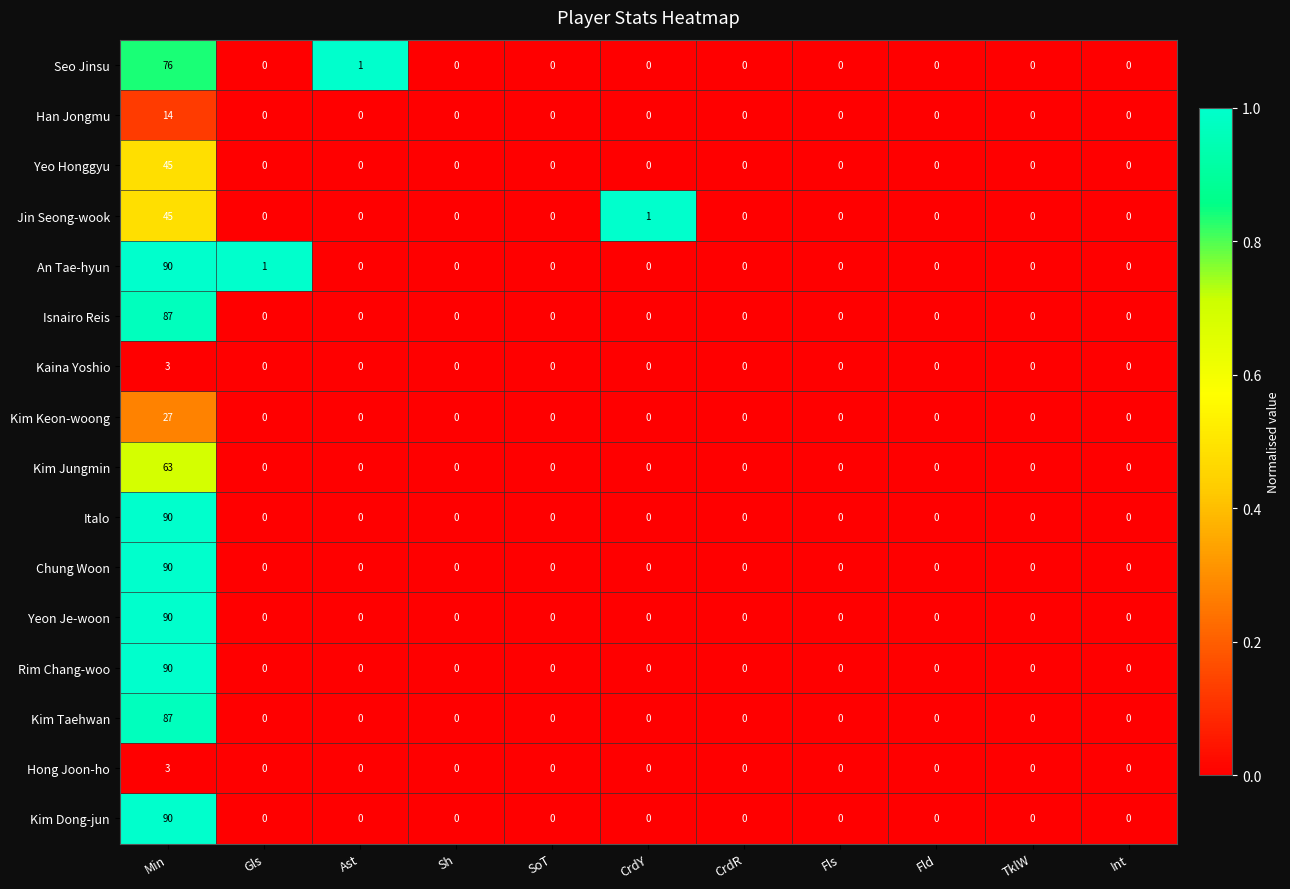

Which label corresponds to the largest value in the chart?

Min